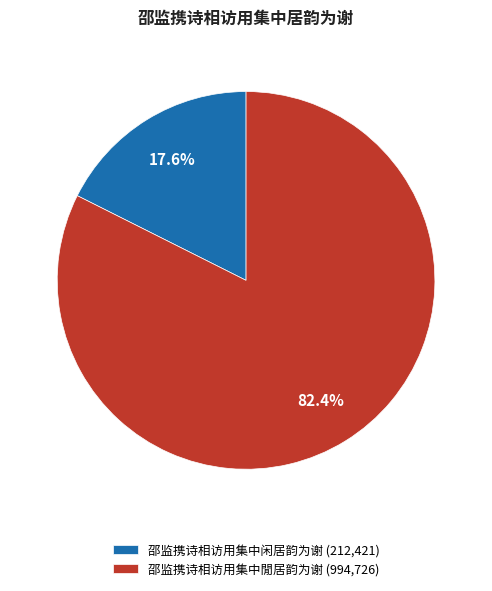

Do 邵监携诗相访用集中闲居韵为谢 and 邵监携诗相访用集中閒居韵为谢 together represent more than half of the pie?

Yes